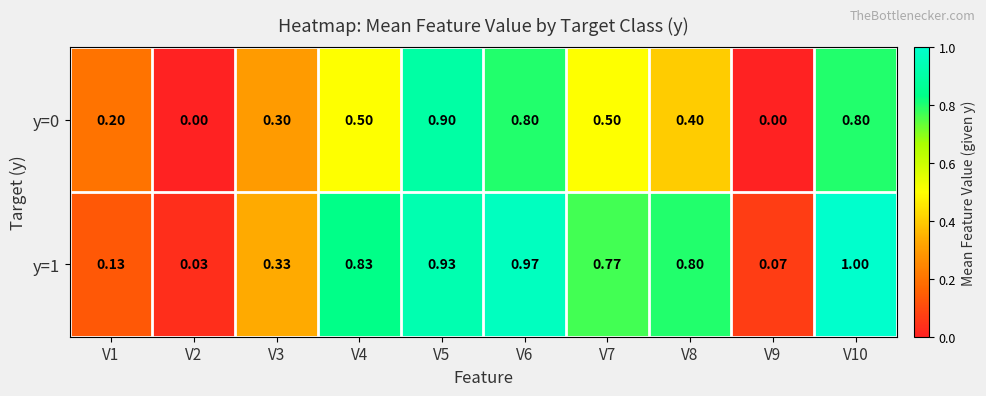

Which has a higher value, V1 or V5?

V5